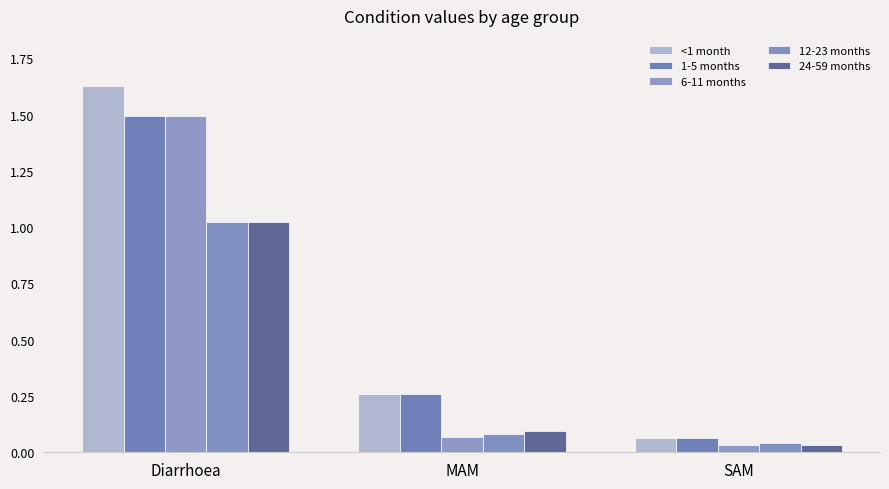

At which label does <1 month reach its minimum?

SAM